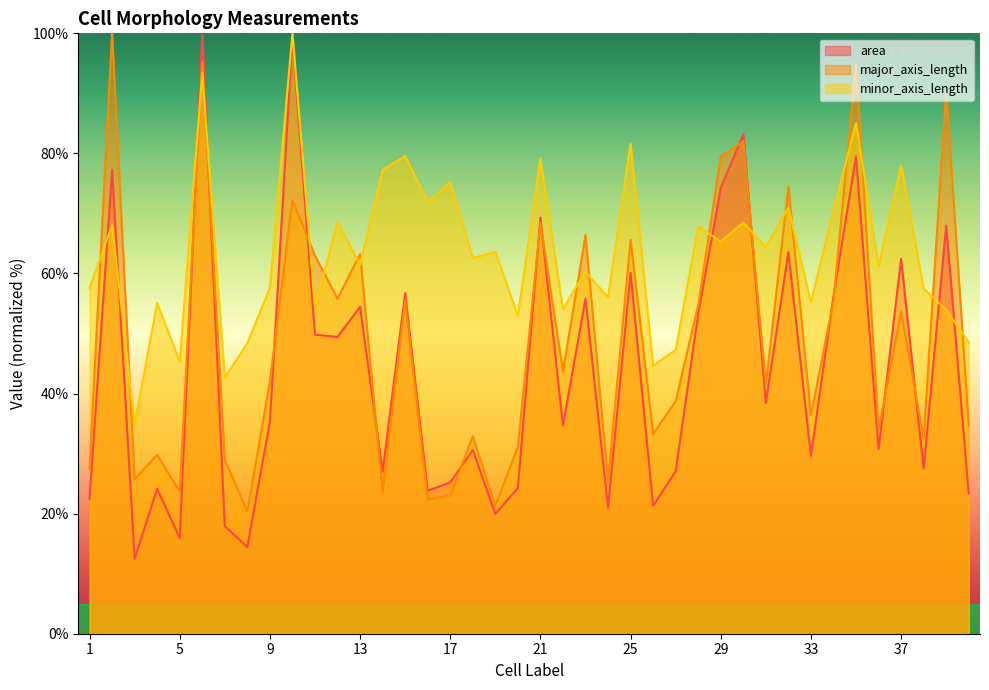

What is the difference between the highest and lowest values at 15?

24.1